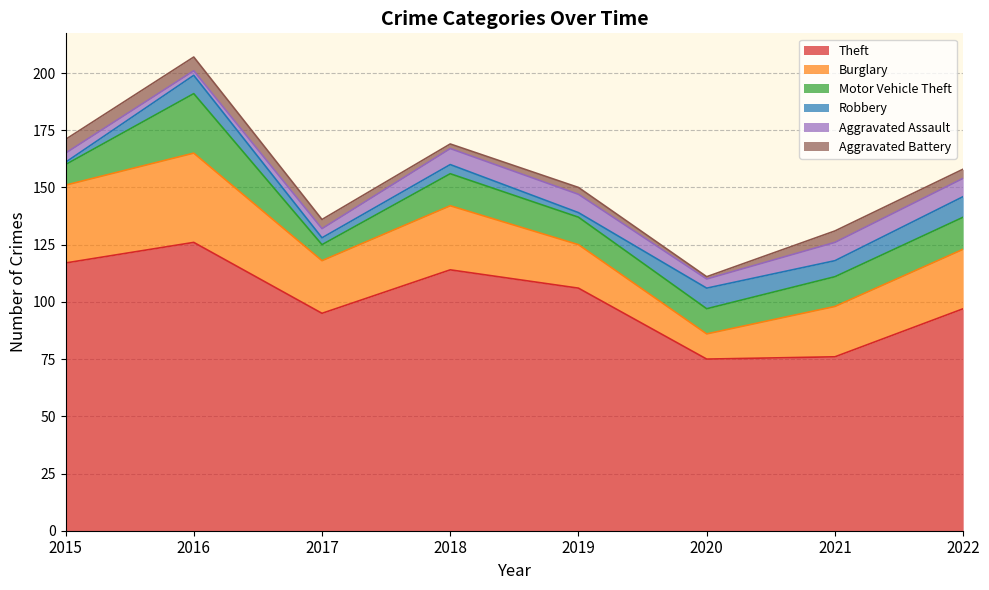

At which category does Burglary reach its first local valley?

2017